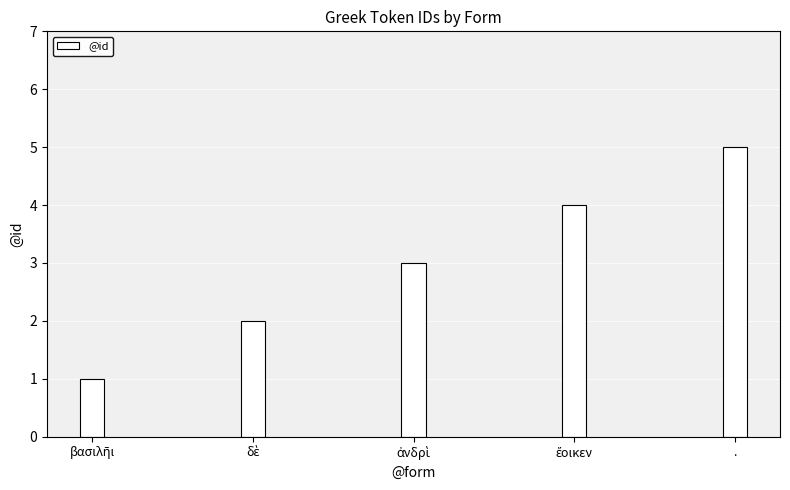

What is the sum of all values?

15